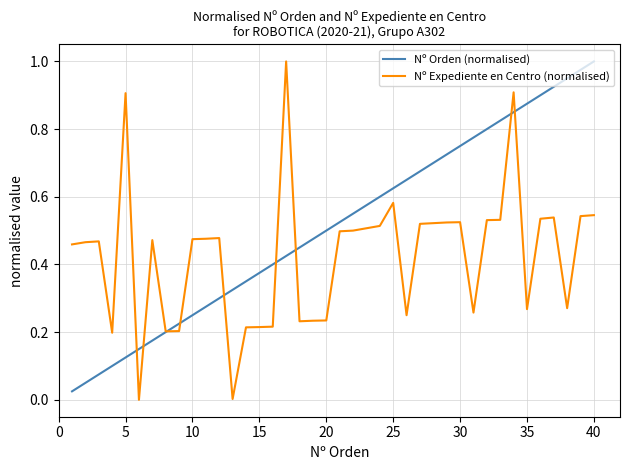

How many distinct data groups are displayed?

2